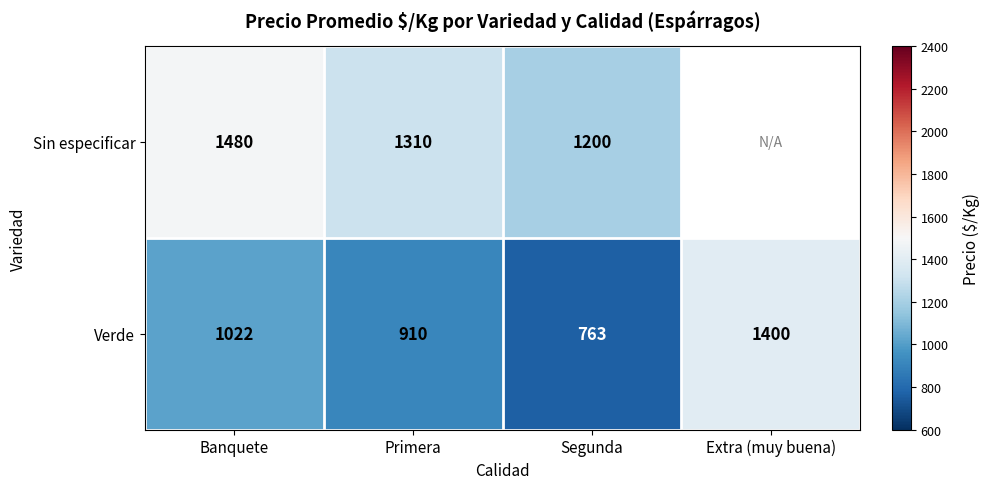

What is the difference between the maximum and second lowest values in the Verde series?

490